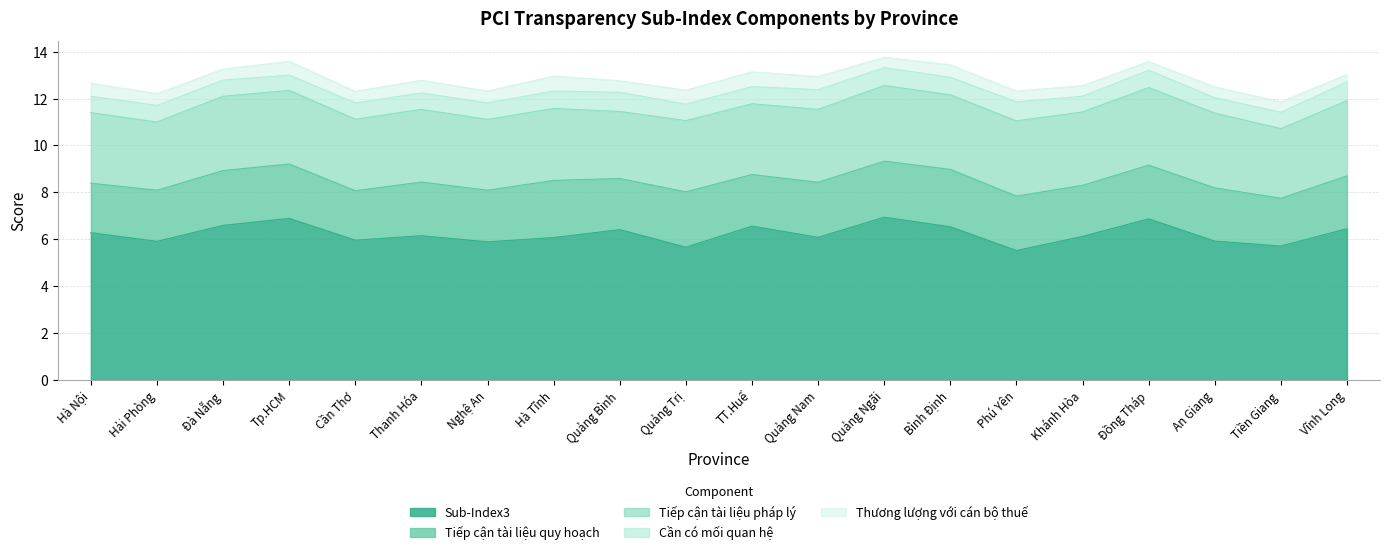

Which series changed the most between Quảng Bình and Quảng Nam?

Sub-Index3